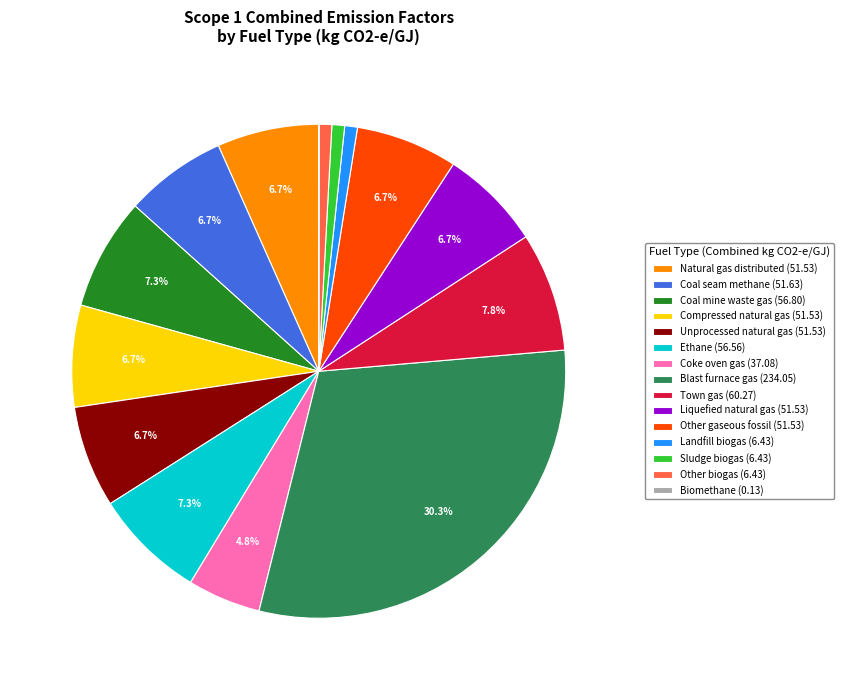

Is it true that Landfill biogas is 1% of the pie?

True